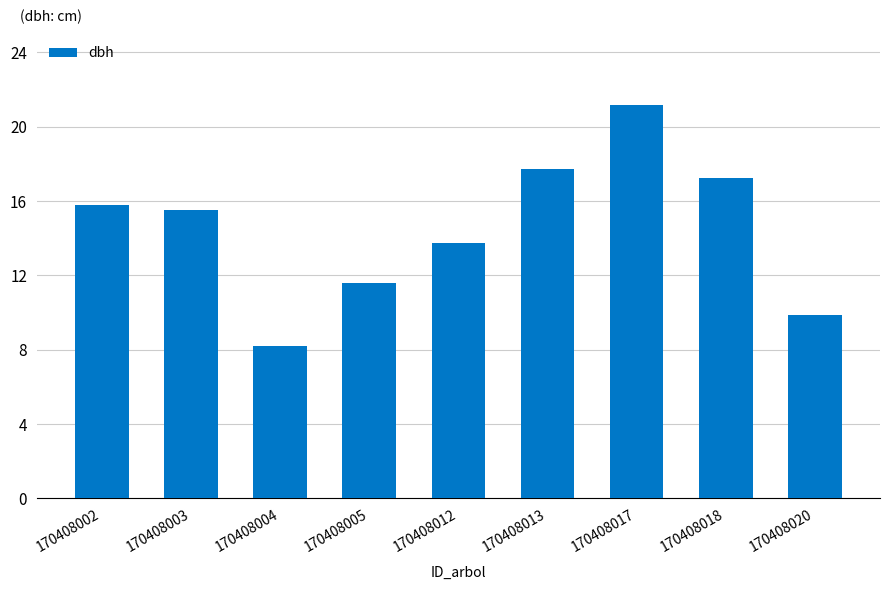

How many bars are there in total?

9